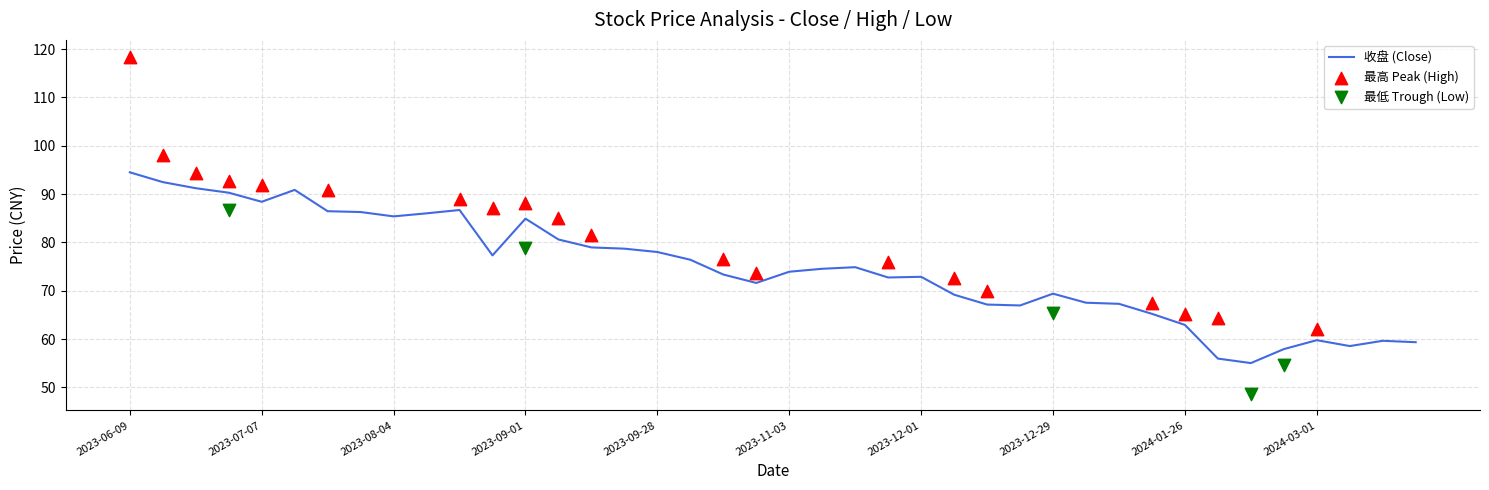

Which series reaches the minimum Y coordinate?

最低